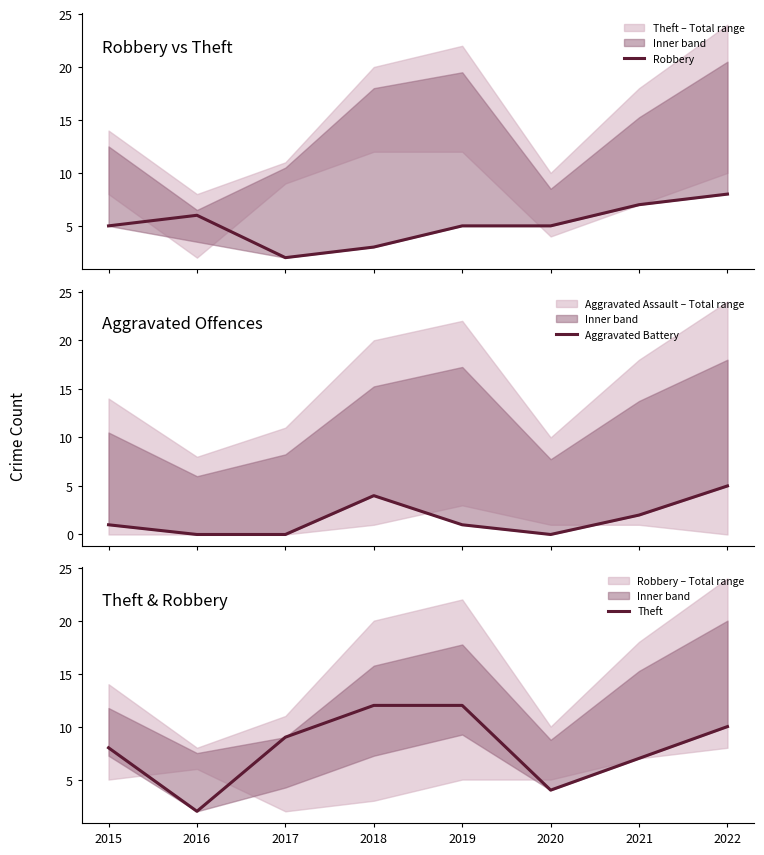

The Theft series shows 10 at 2022. True or false?

True